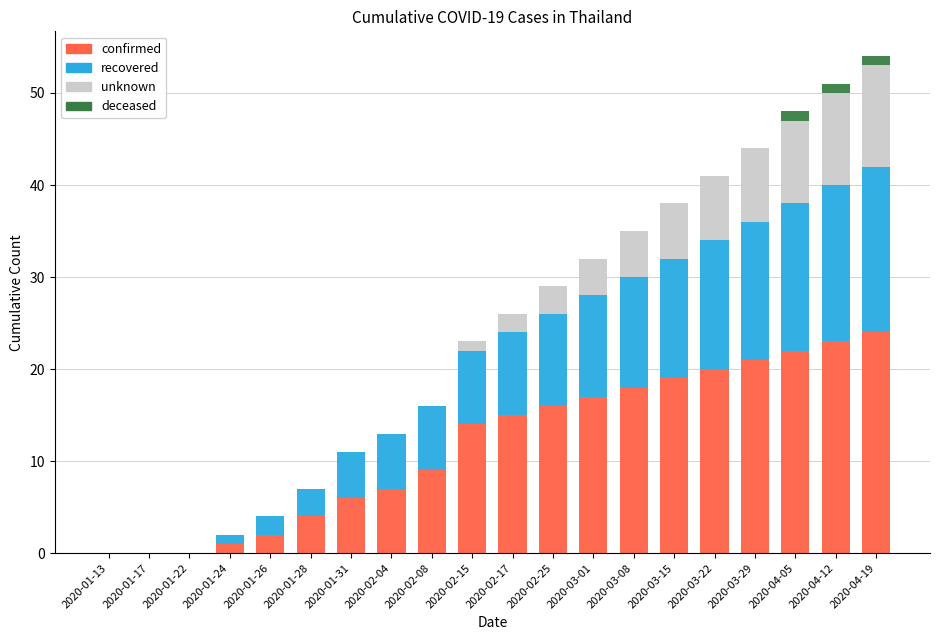

What is the total value across all series at 2020-02-25?

29